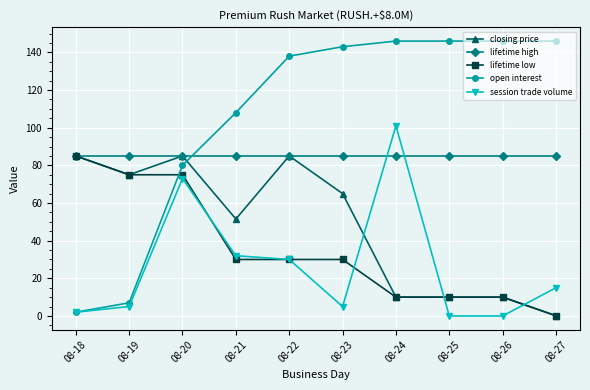

How many distinct data groups are displayed?

5